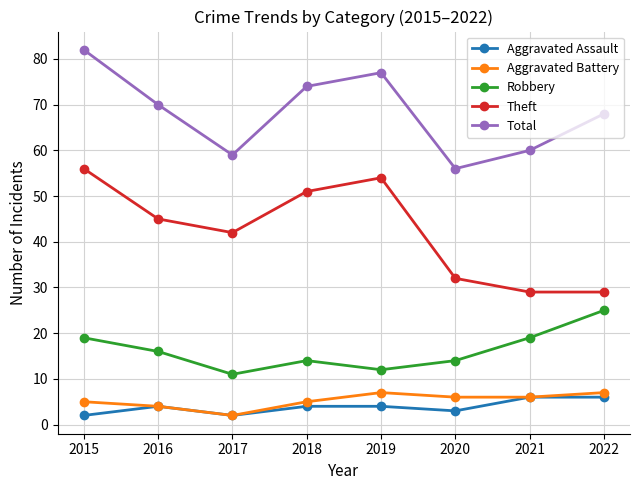

At which category does Robbery reach its first local valley?

2017